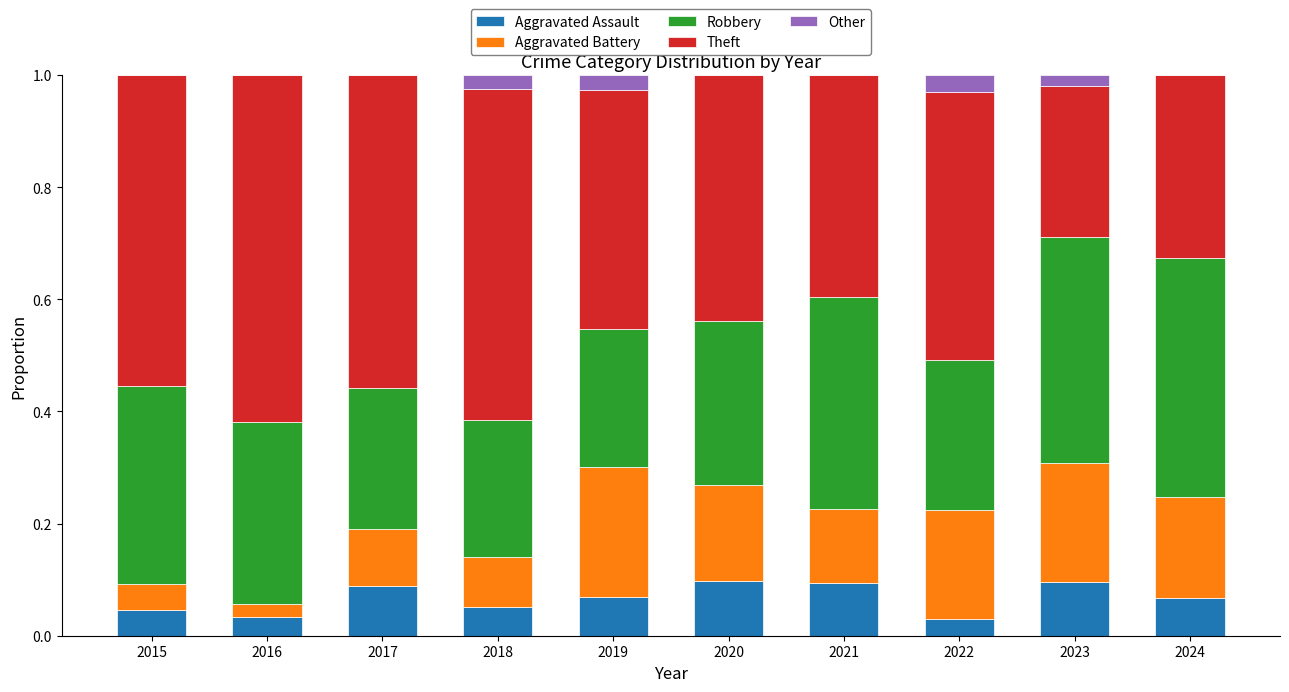

True or false: Aggravated Assault has a value of 0.2 at 2020.

False